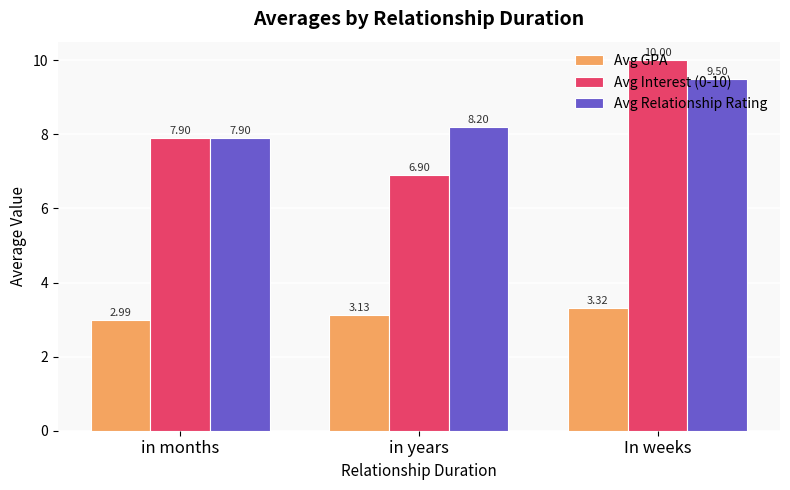

Count the number of categories in the chart.

3